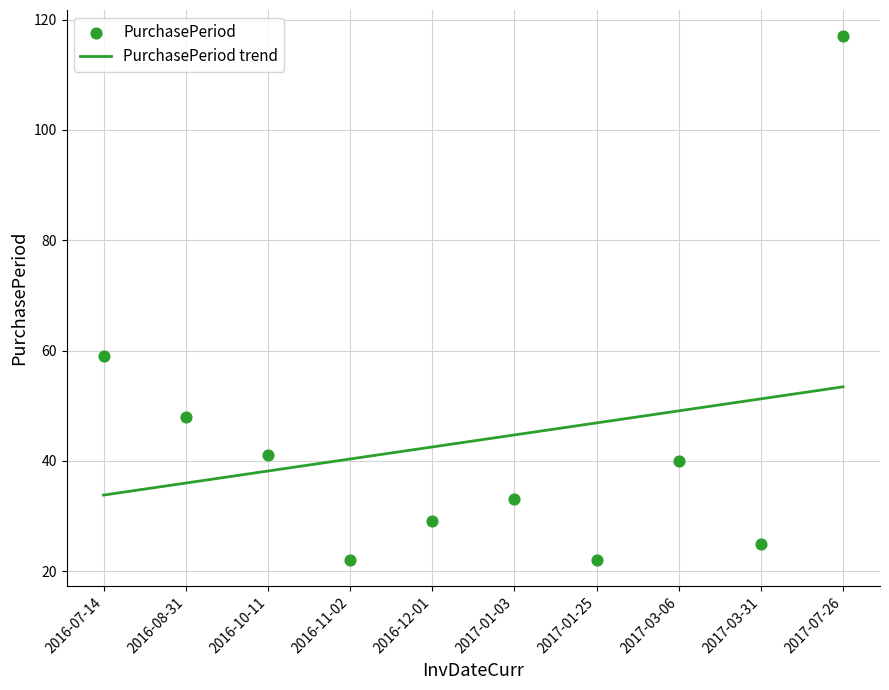

Between 2016-07-14 and 2016-10-11, which is larger?

2016-07-14